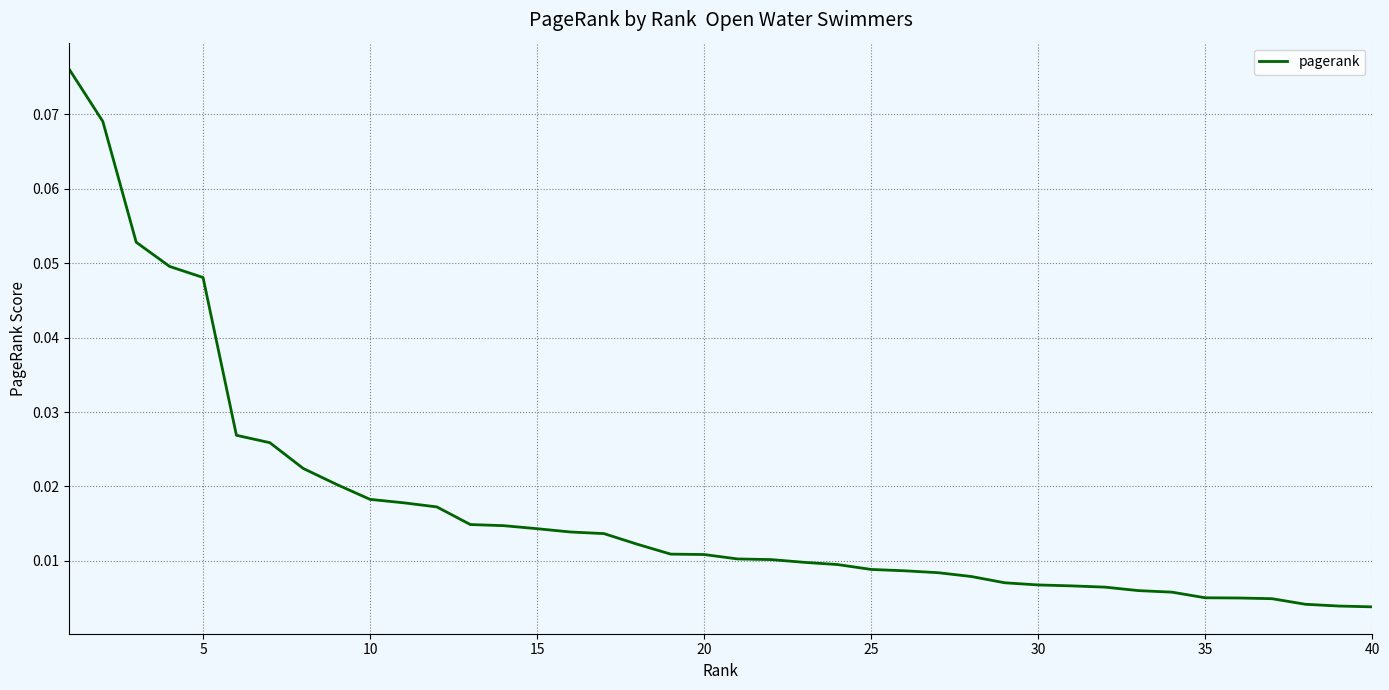

True or false: the data has more than 1 interior local peaks.

False